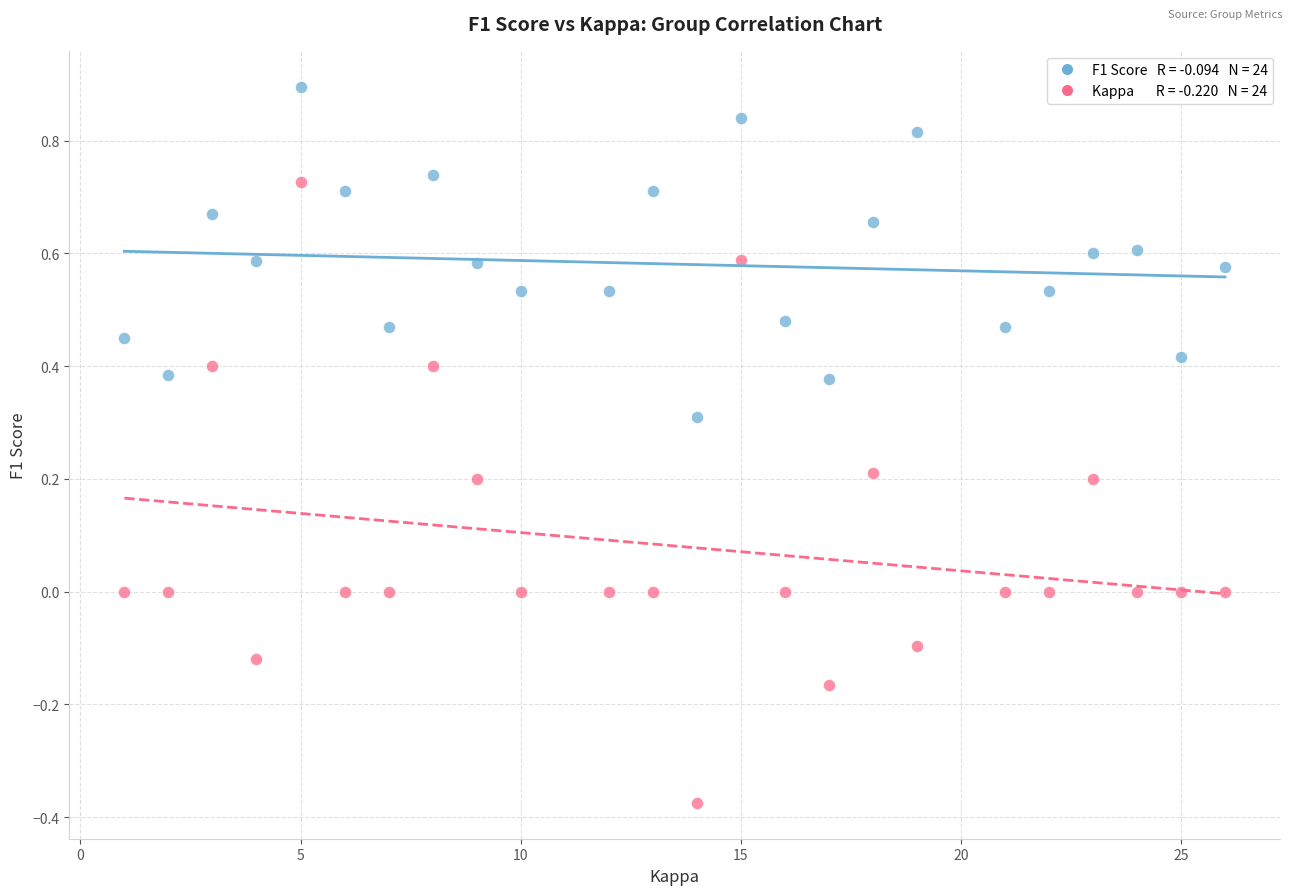

Across all data points, what is the range of Y values (max minus min)?

1.3